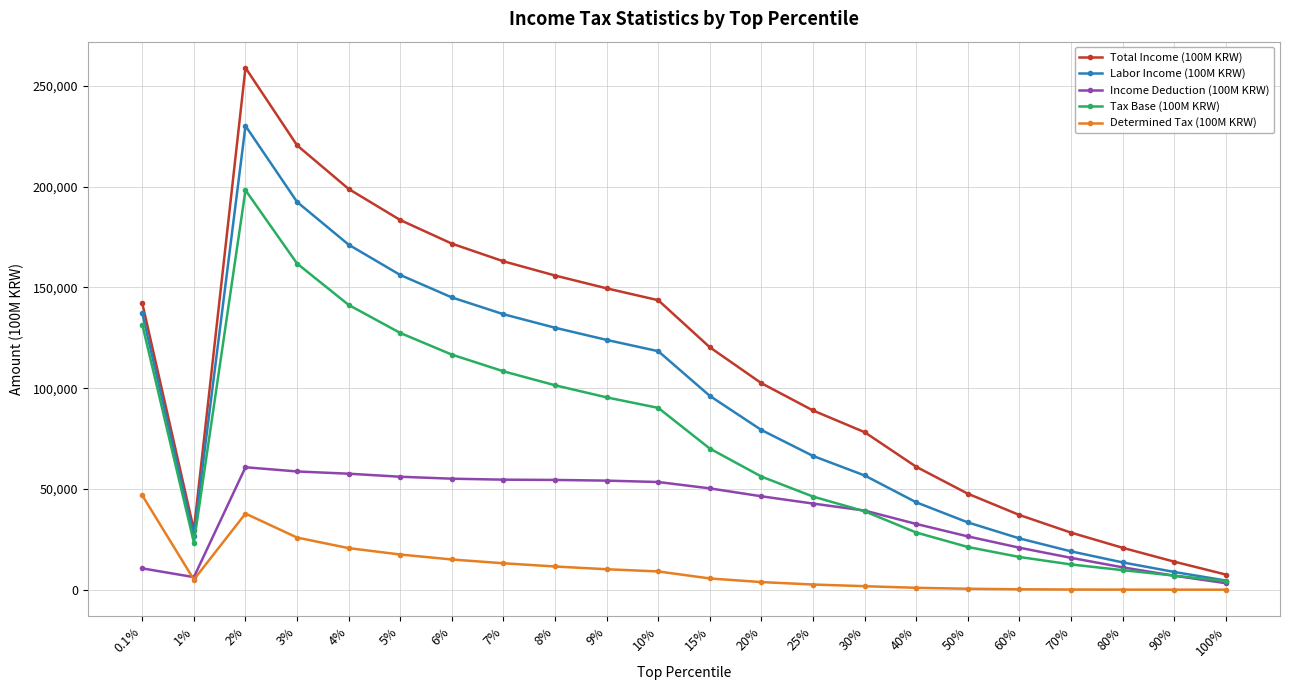

Which series has the largest range (max minus min)?

Total Income (100M KRW)